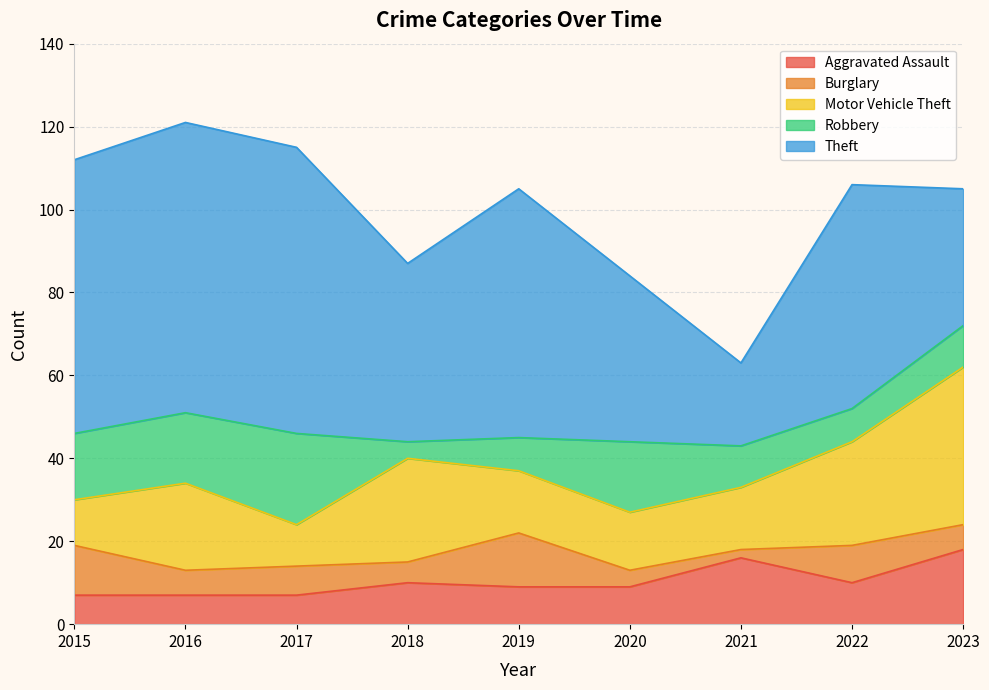

How many values in the Theft series exceed 54?

4